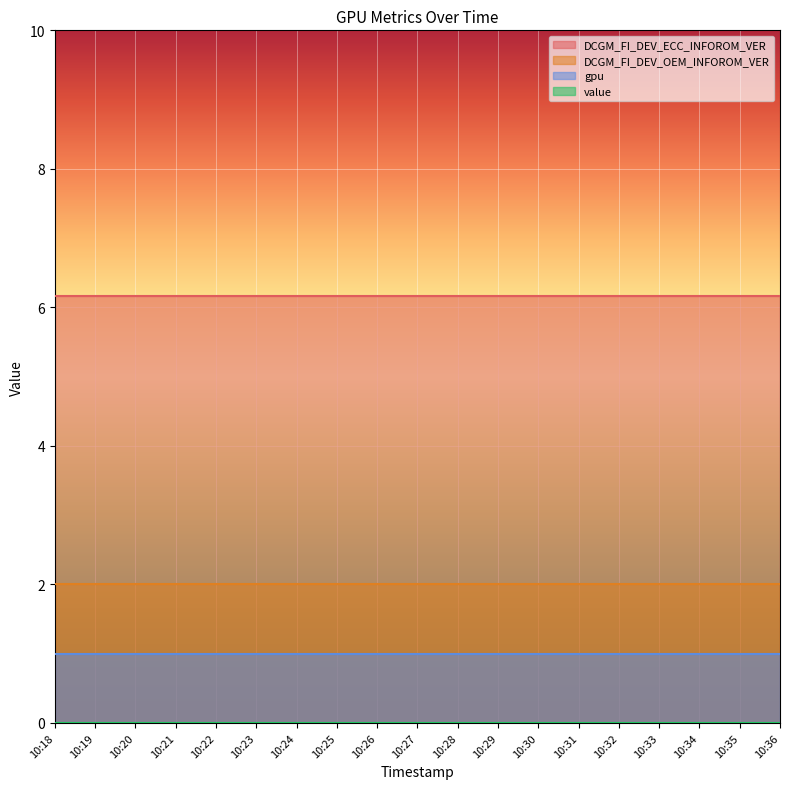

Which category has the lowest value in the value series?

10:18